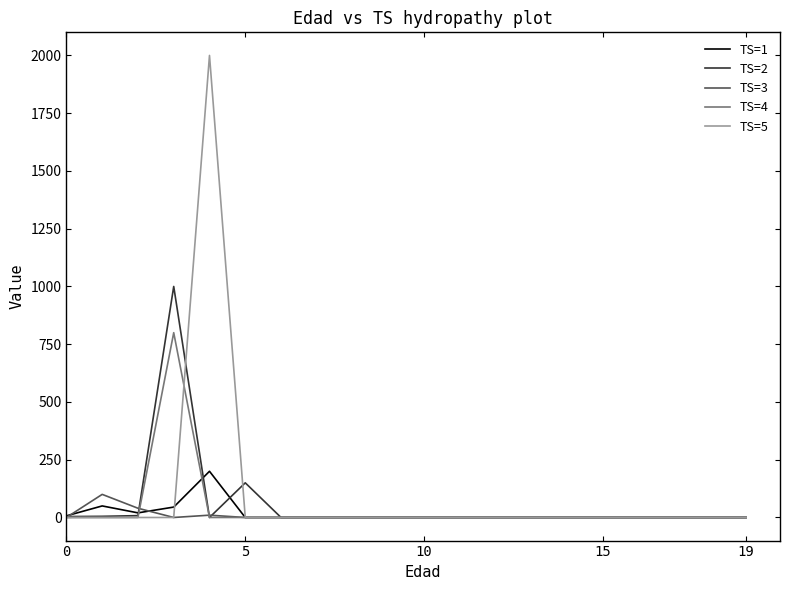

Rank the series by their maximum value, from highest to lowest.

TS=5, TS=2, TS=4, TS=1, TS=3